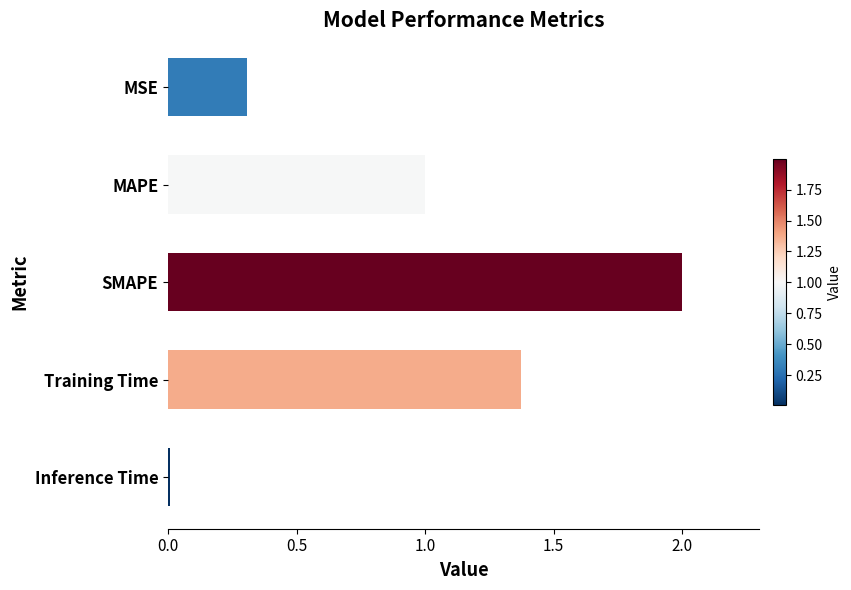

List the labels in order of value, largest first.

SMAPE, Training Time, MAPE, MSE, Inference Time